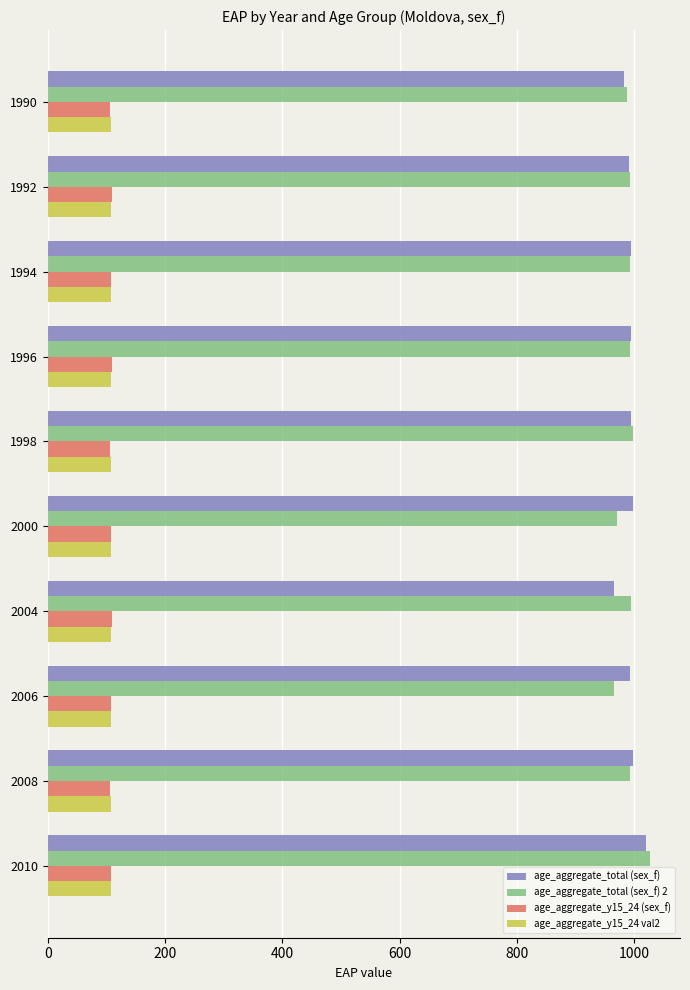

What is the highest value of the age_aggregate_y15_24 (sex_f) series?

109.2